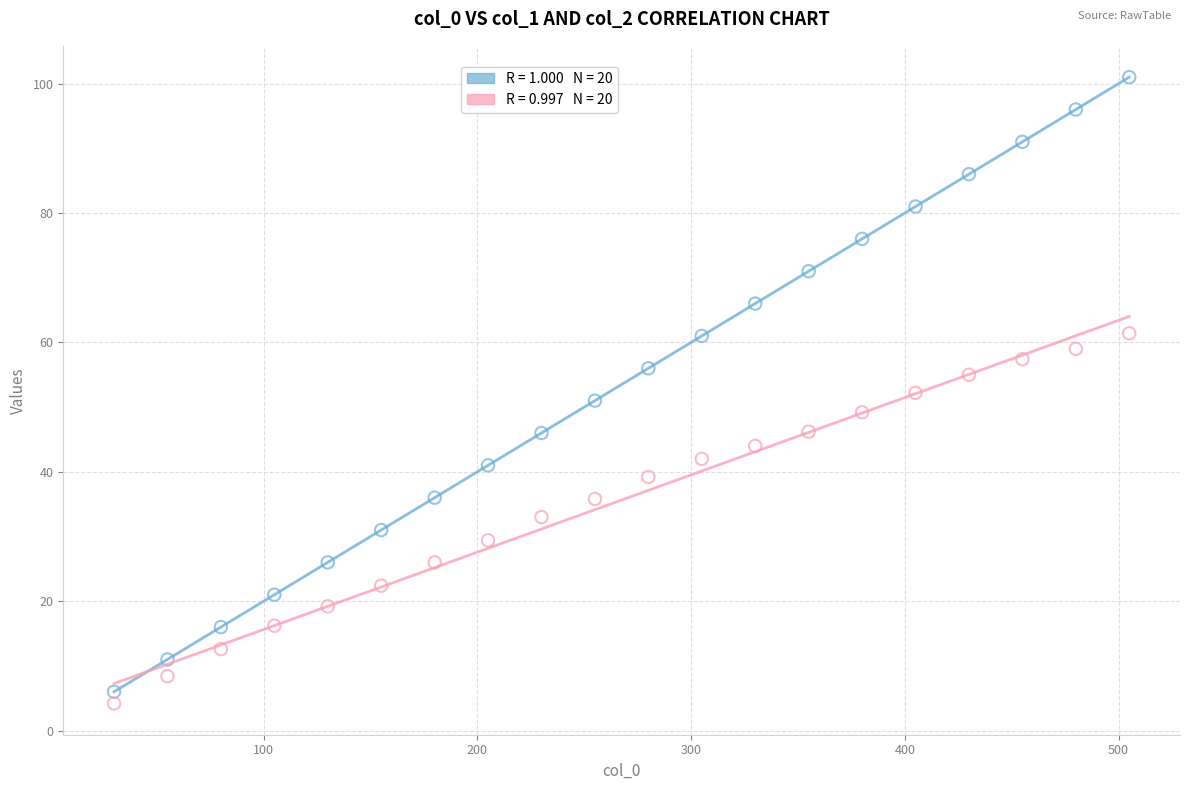

Across all data points, what is the range of Y values (max minus min)?

96.8